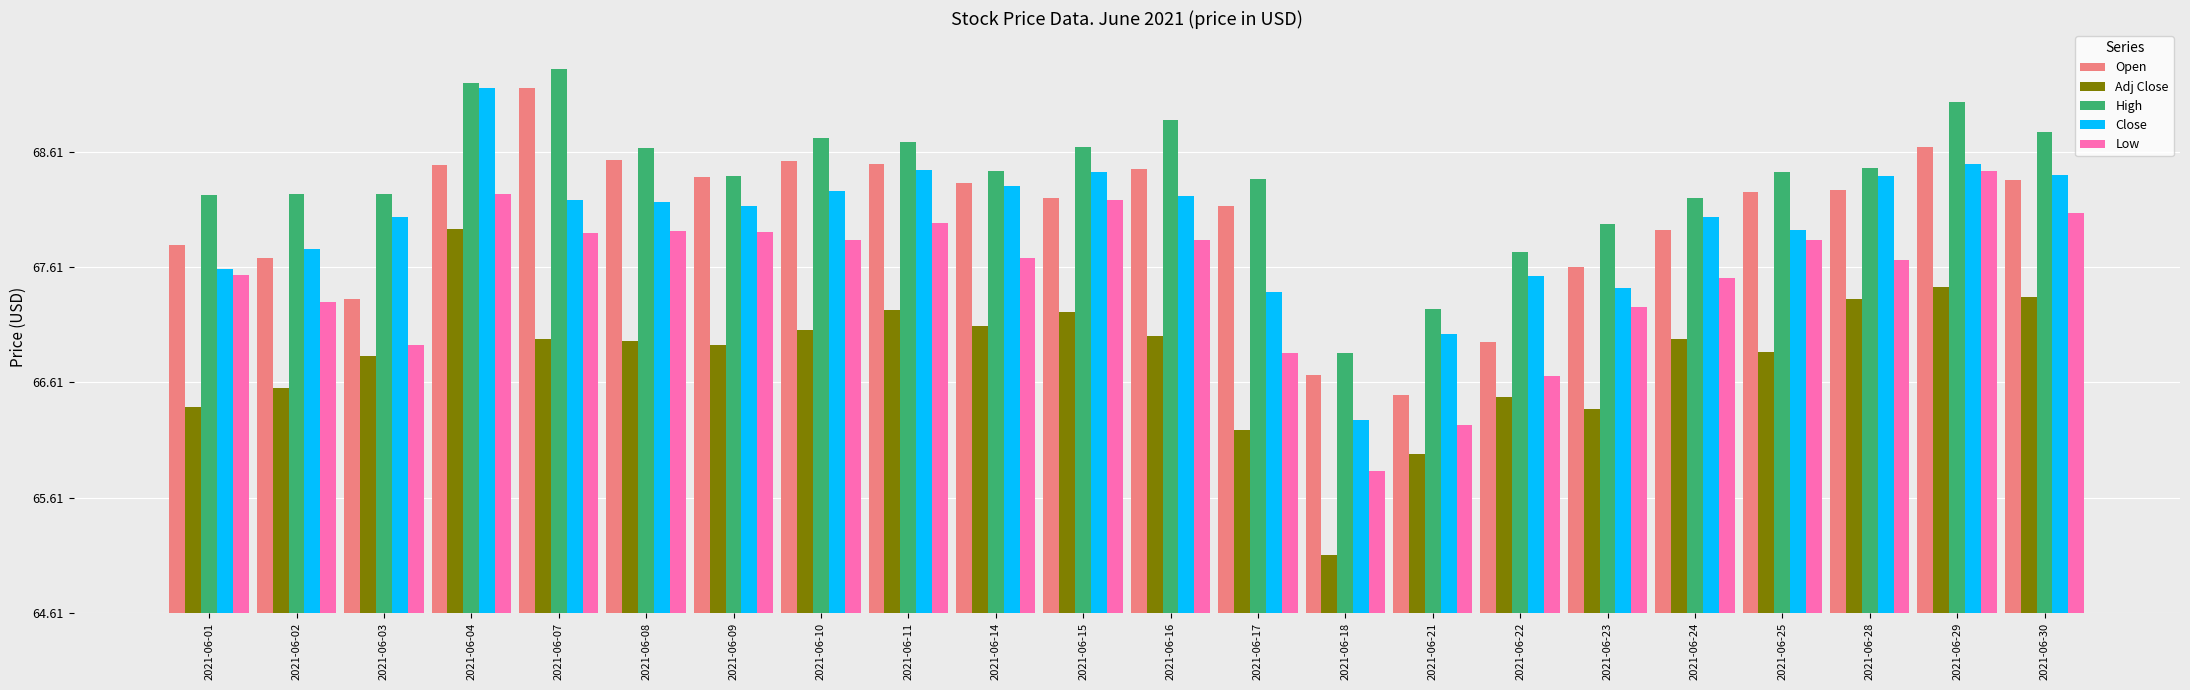

Which series changed the most between 2021-06-08 and 2021-06-30?

Adj Close